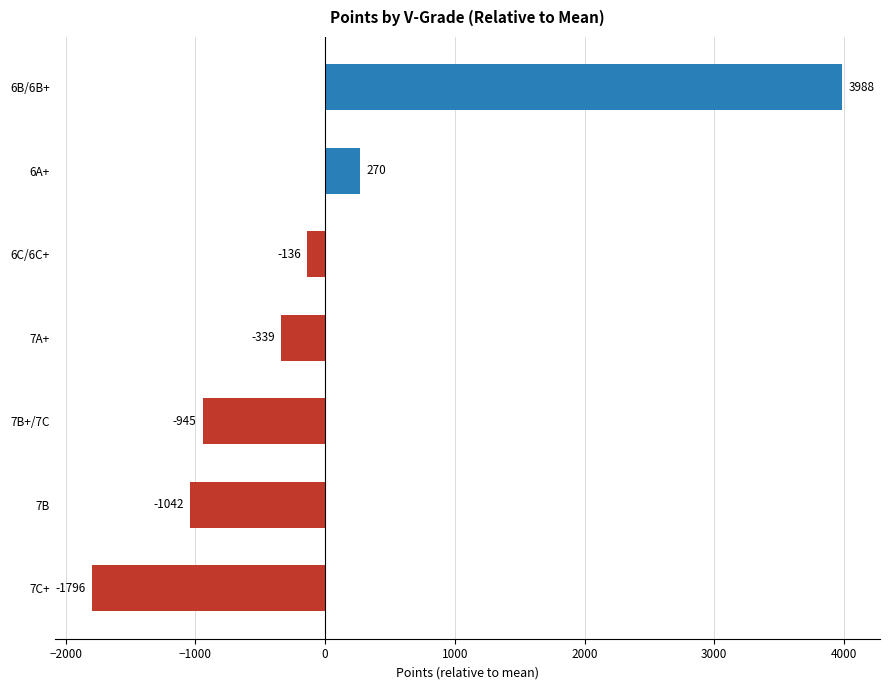

Rank the categories by value from lowest to highest.

7C+, 7B, 7B+/7C, 7A+, 6C/6C+, 6A+, 6B/6B+